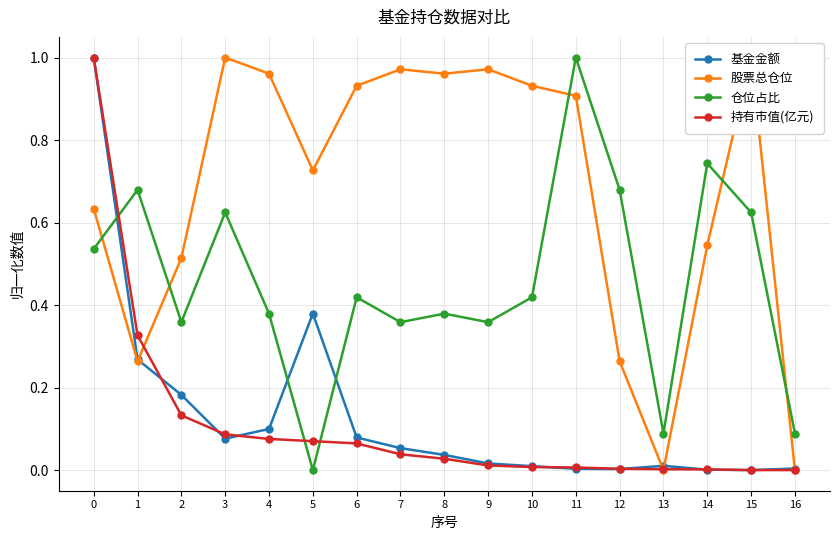

Which series has the largest total across all categories?

股票总仓位